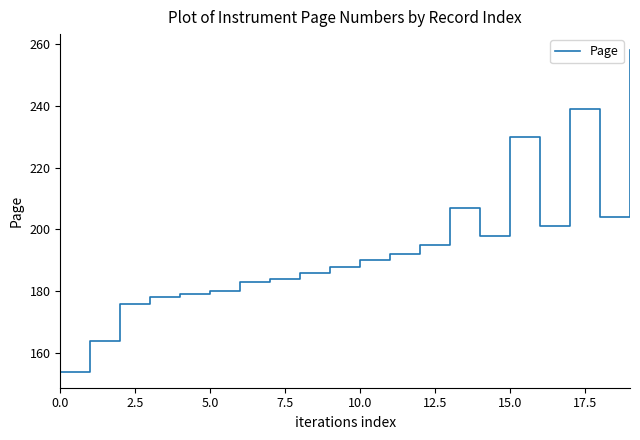

What is the smallest value displayed?

154